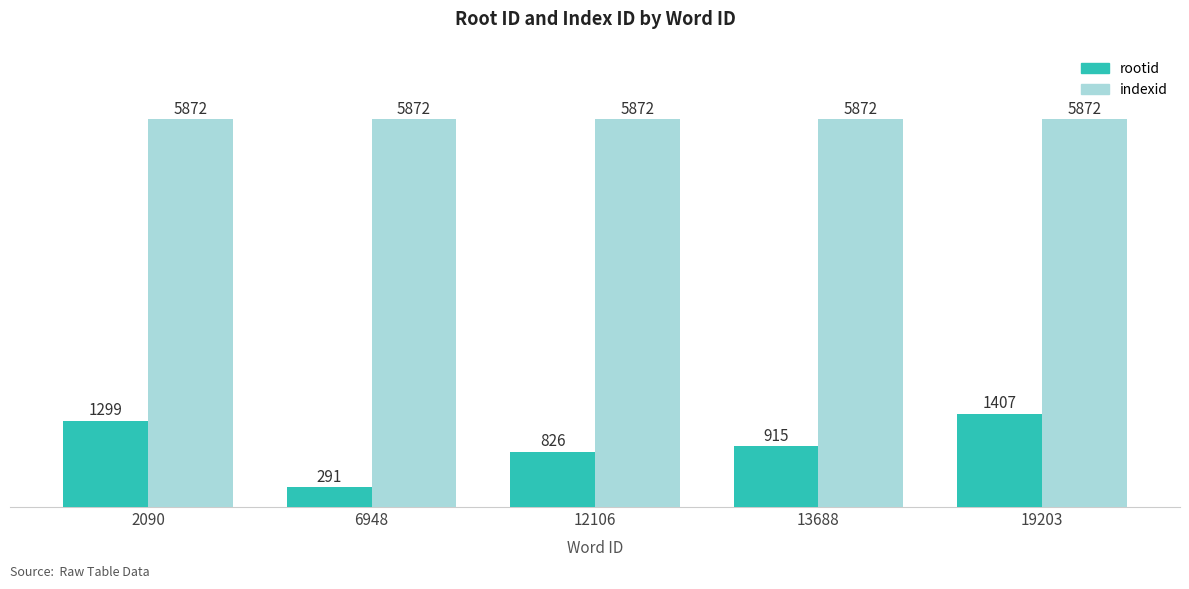

Rank the series by their maximum value, from lowest to highest.

rootid, indexid